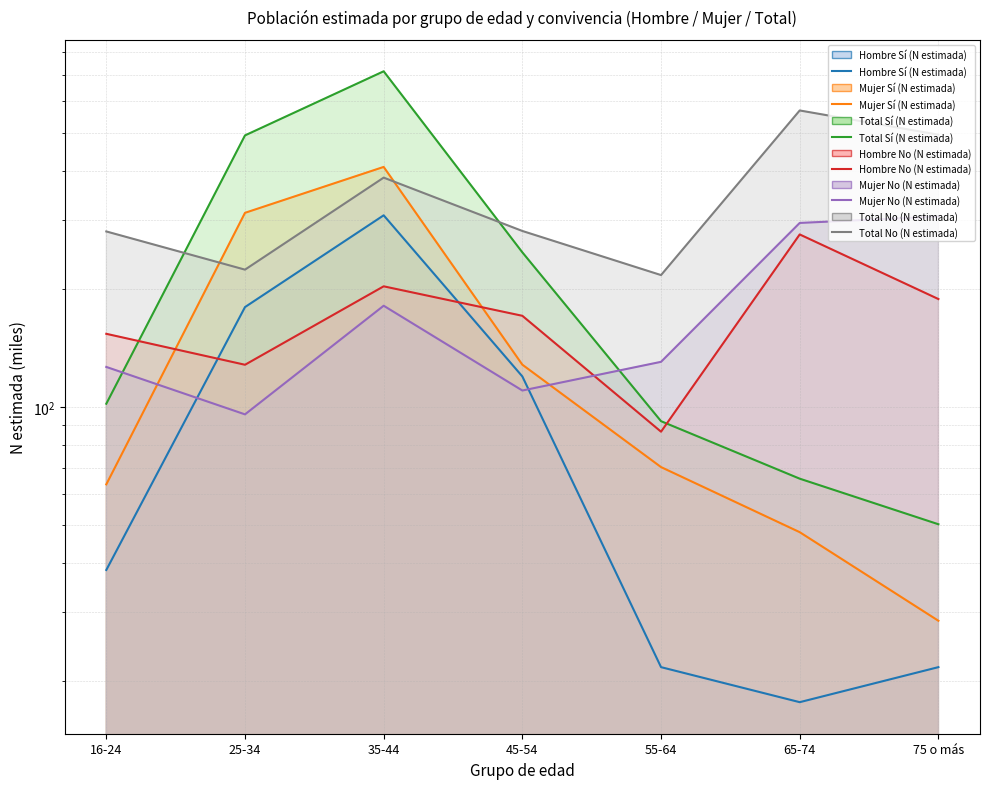

Rank the series by their maximum value, from highest to lowest.

Total Sí (N estimada), Total No (N estimada), Mujer Sí (N estimada), Hombre Sí (N estimada), Mujer No (N estimada), Hombre No (N estimada)